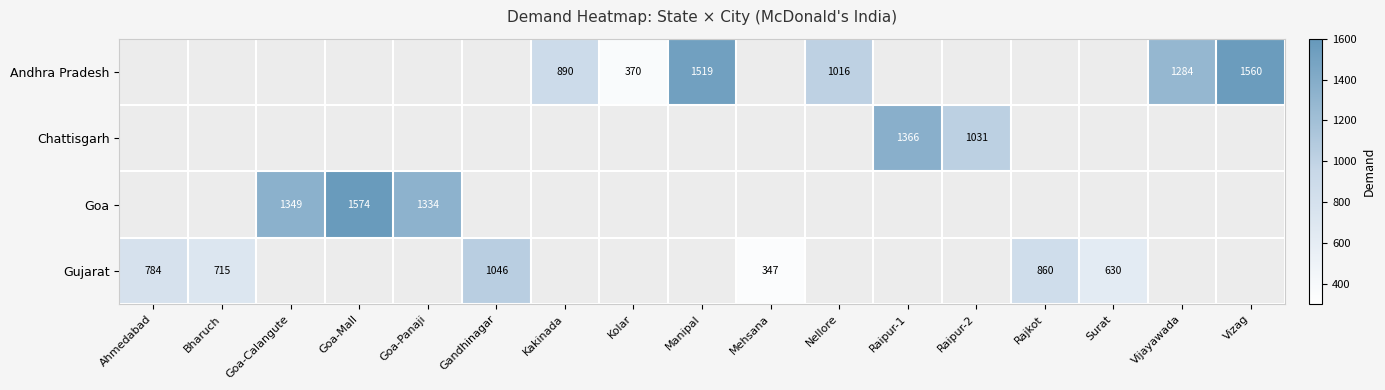

Between Gandhinagar and Raipur-2, which is larger?

Gandhinagar